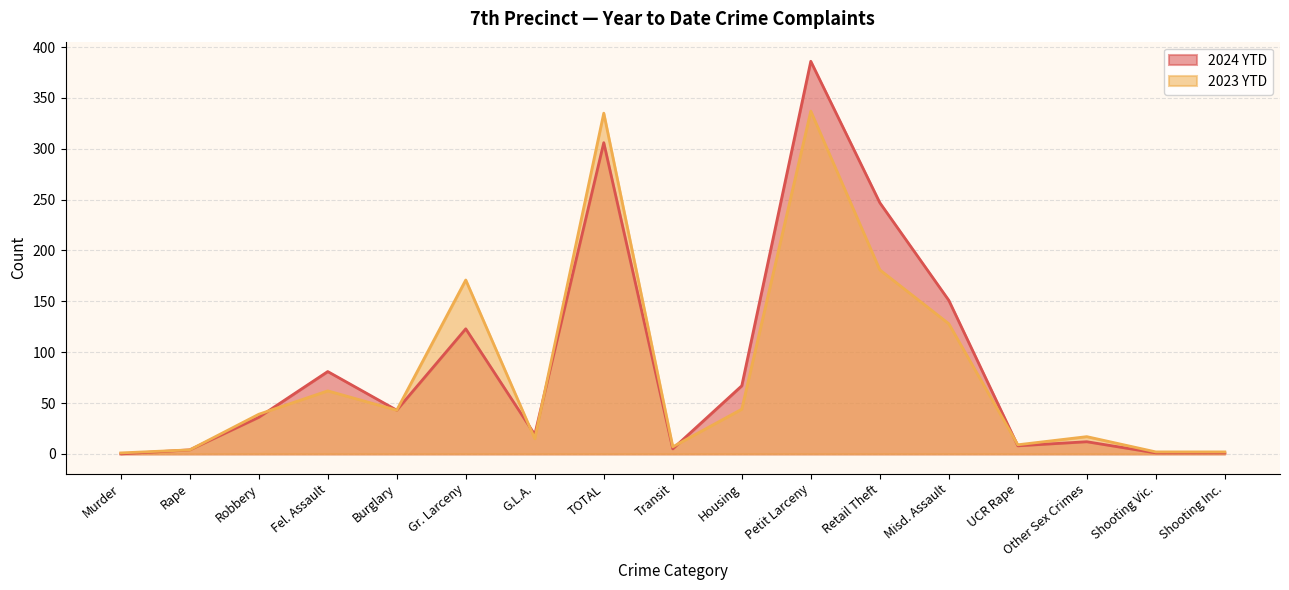

Reading right to left, extract all data points from this chart.

2024 YTD: 1	1	12	8	151	247	386	67	5	306	19	123	43	81	36	4	0
2023 YTD: 2	2	17	9	128	181	337	44	7	335	15	171	43	62	39	4	1